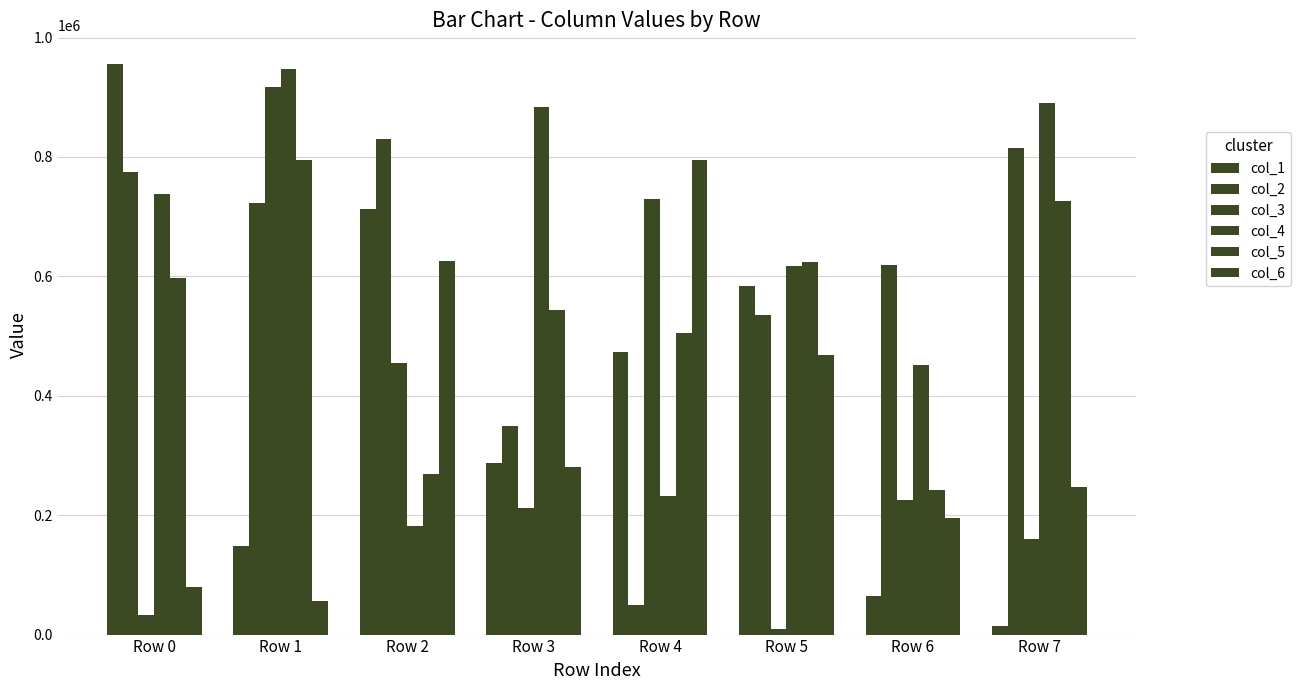

How many bars are there in total?

48